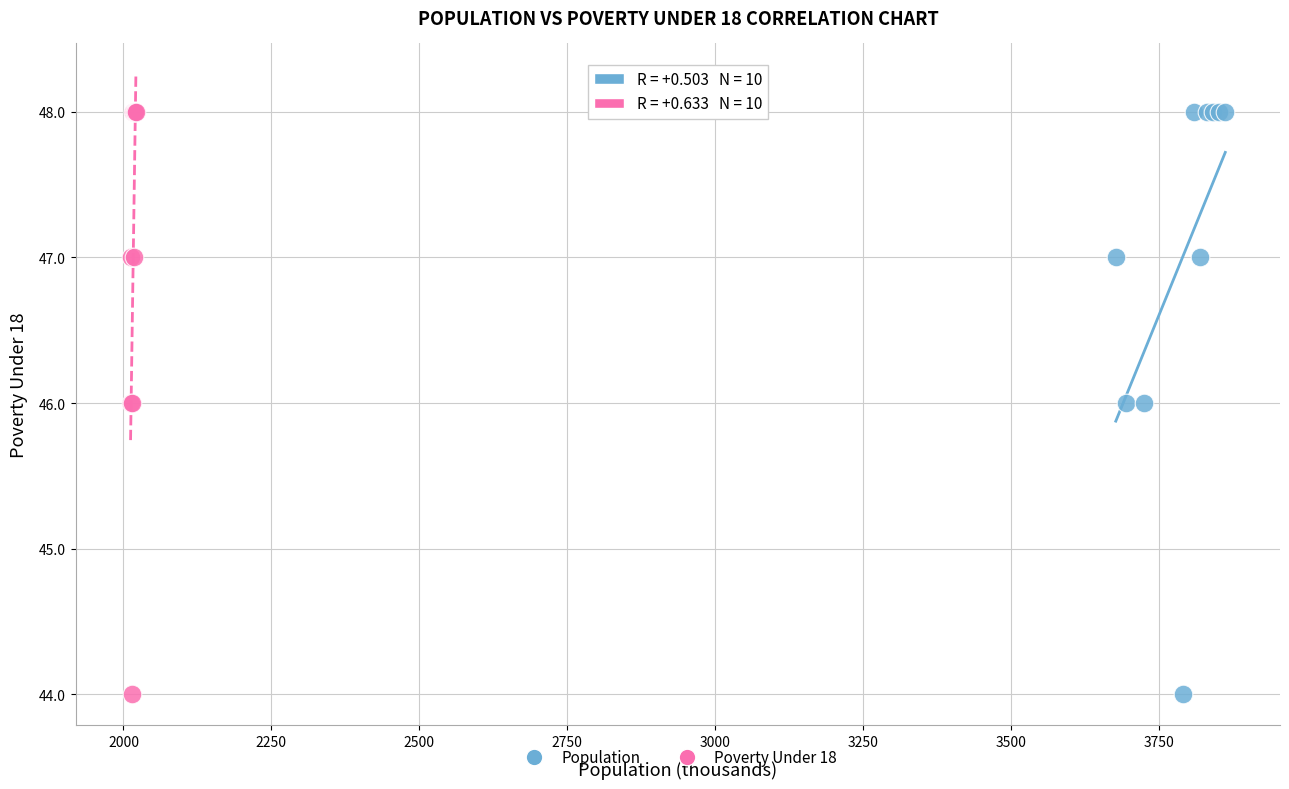

What are all the series names shown in the legend?

Population, Poverty Under 18